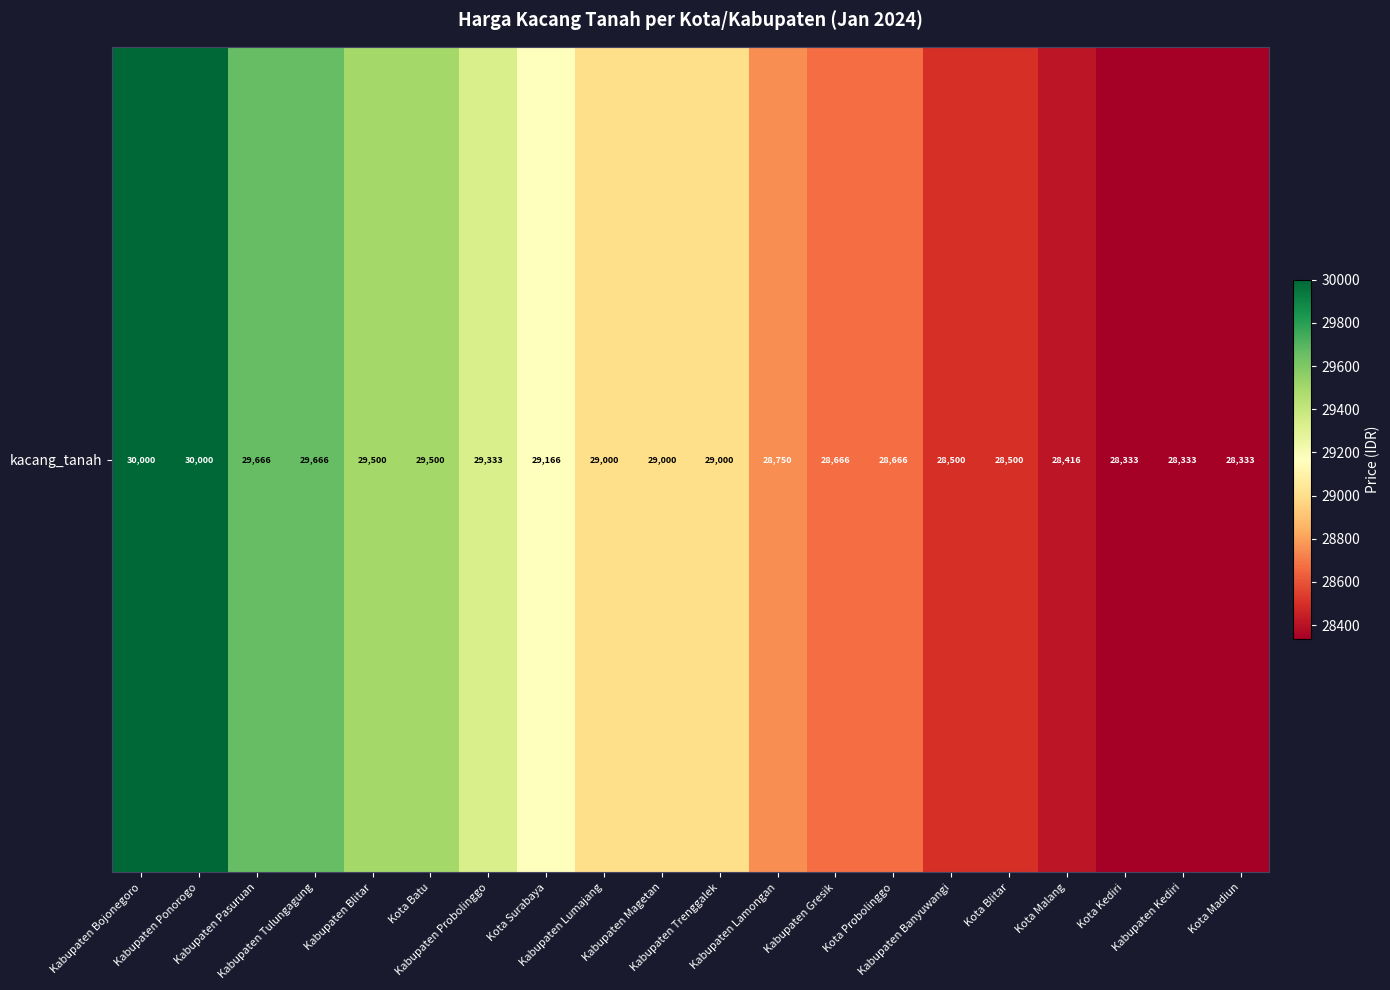

What is the average value?

29016